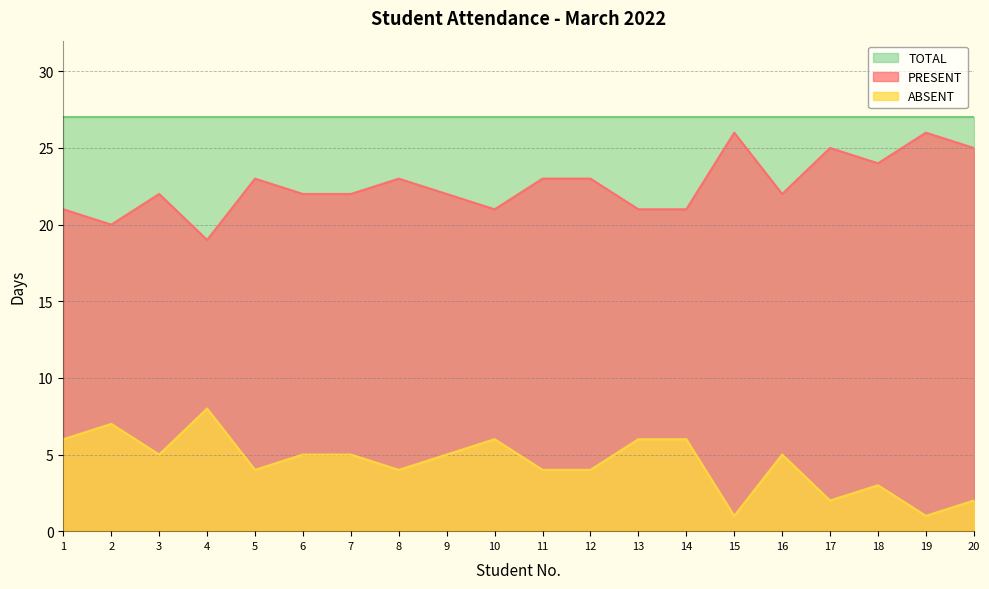

How many interior local valleys does the ABSENT series have?

6